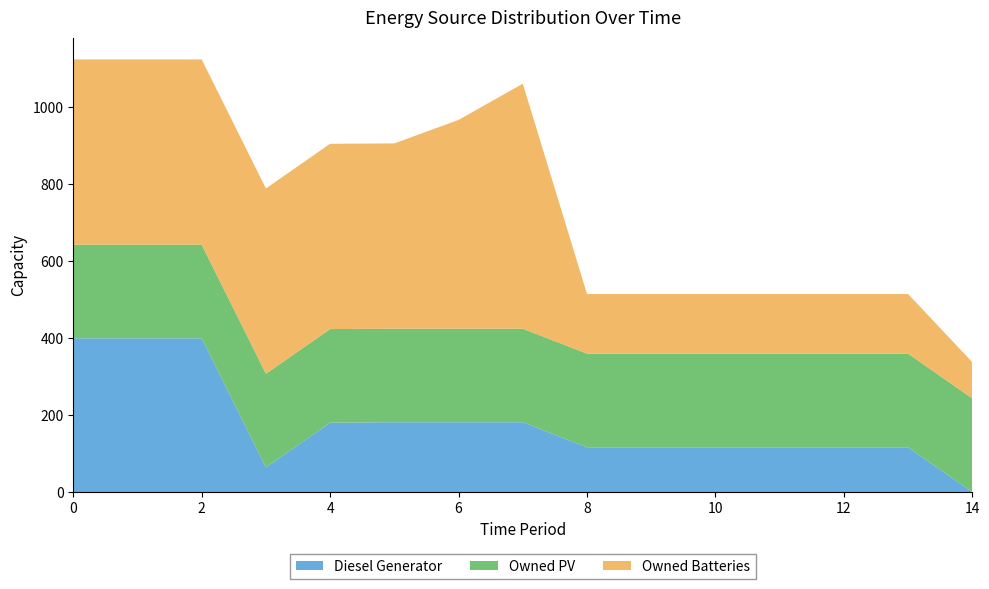

Reading right to left, transcribe all the data shown in this chart.

Diesel Generator: 14=1	13=117	12=117	11=117	10=117	9=117	8=117	7=182	6=182	5=182	4=181	3=65	2=400	1=400	0=400
Owned PV: 14=243	13=243	12=243	11=243	10=243	9=243	8=243	7=243	6=243	5=243	4=243	3=243	2=243	1=243	0=243
Owned Batteries: 14=94	13=155	12=155	11=155	10=155	9=155	8=155	7=636	6=542	5=481	4=481	3=481	2=481	1=481	0=481